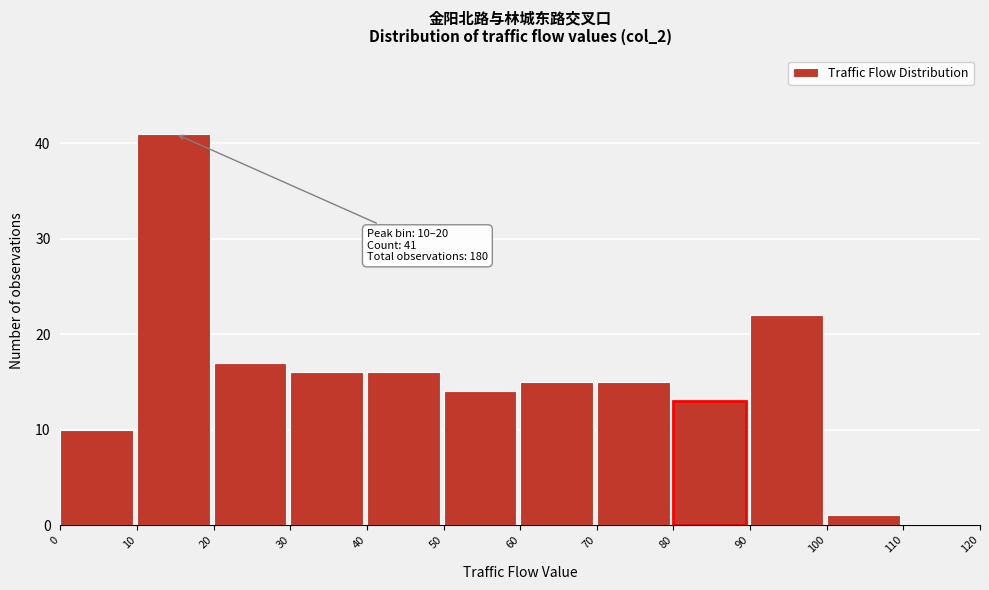

Over which range of the x-axis is the bar tallest?

10 to 20